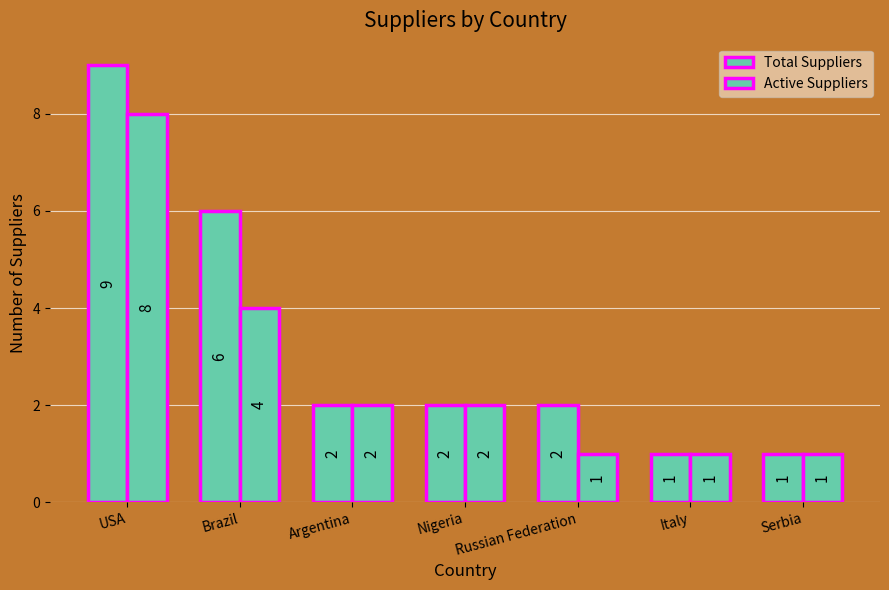

At Russian Federation, list the series in order from largest to smallest.

Total Suppliers, Active Suppliers